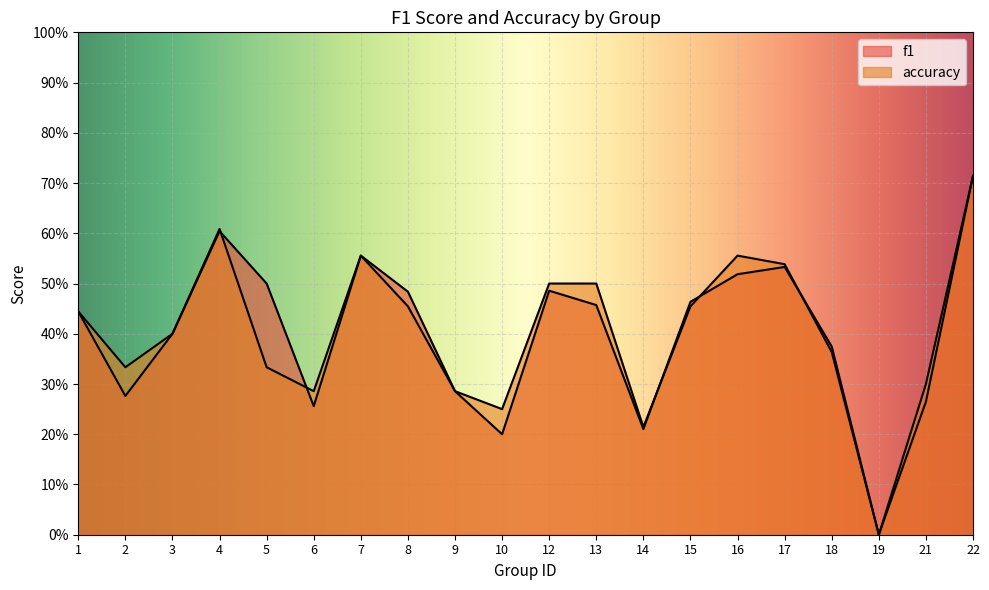

What is the value of the f1 point at the 10th from the left?

0.2